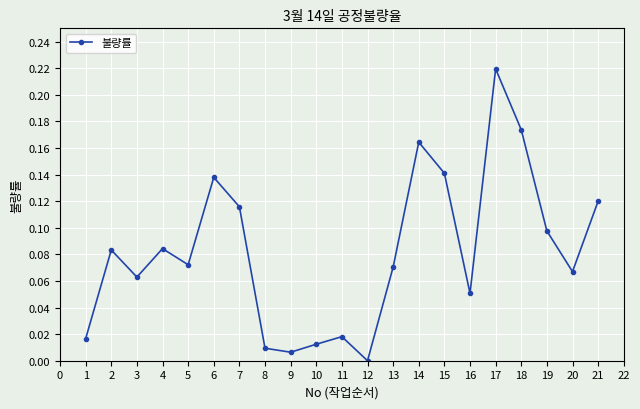

How many categories are shown in the chart?

21